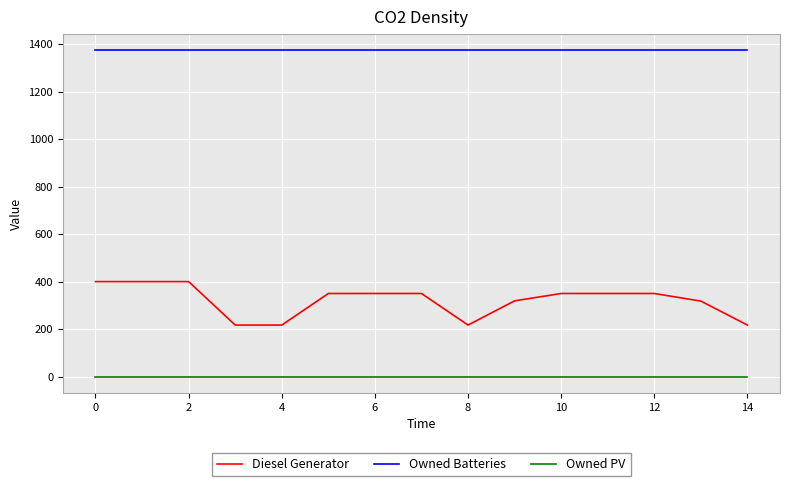

What is the minimum value for Diesel Generator?

217